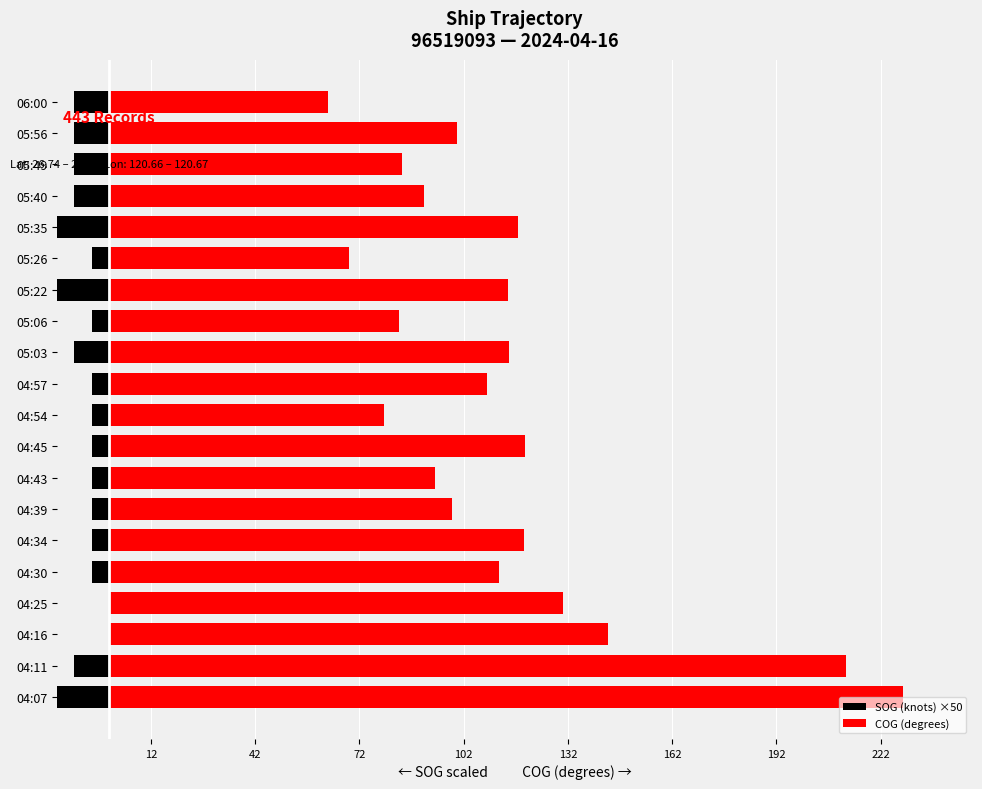

At how many categories does at least one series exceed -18?

20